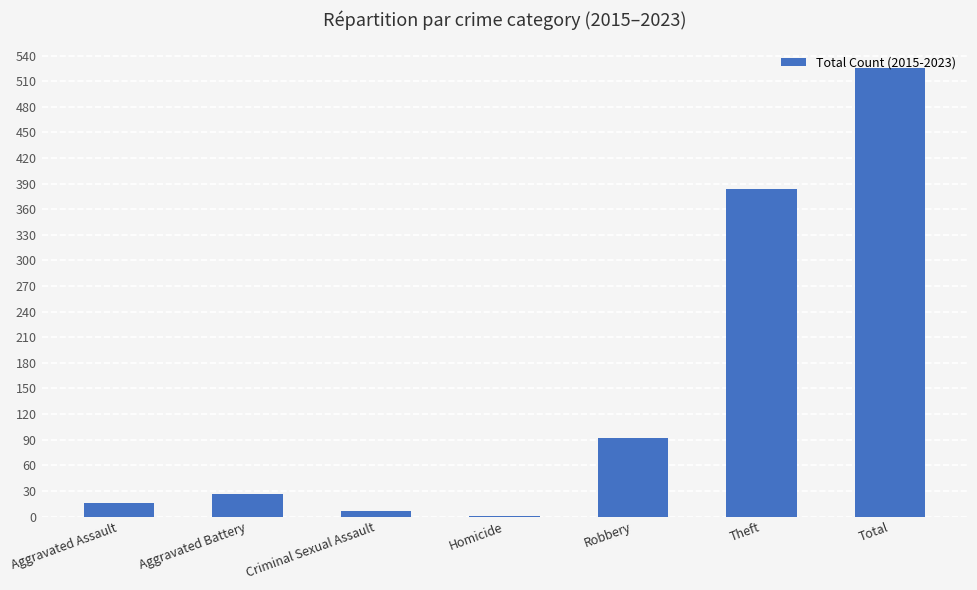

Count the number of data series in this chart.

1